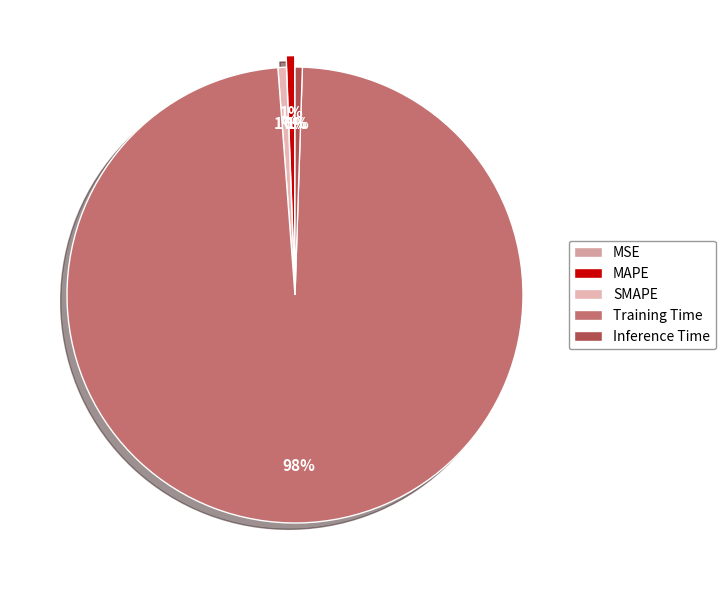

How many slices are in this pie chart?

5